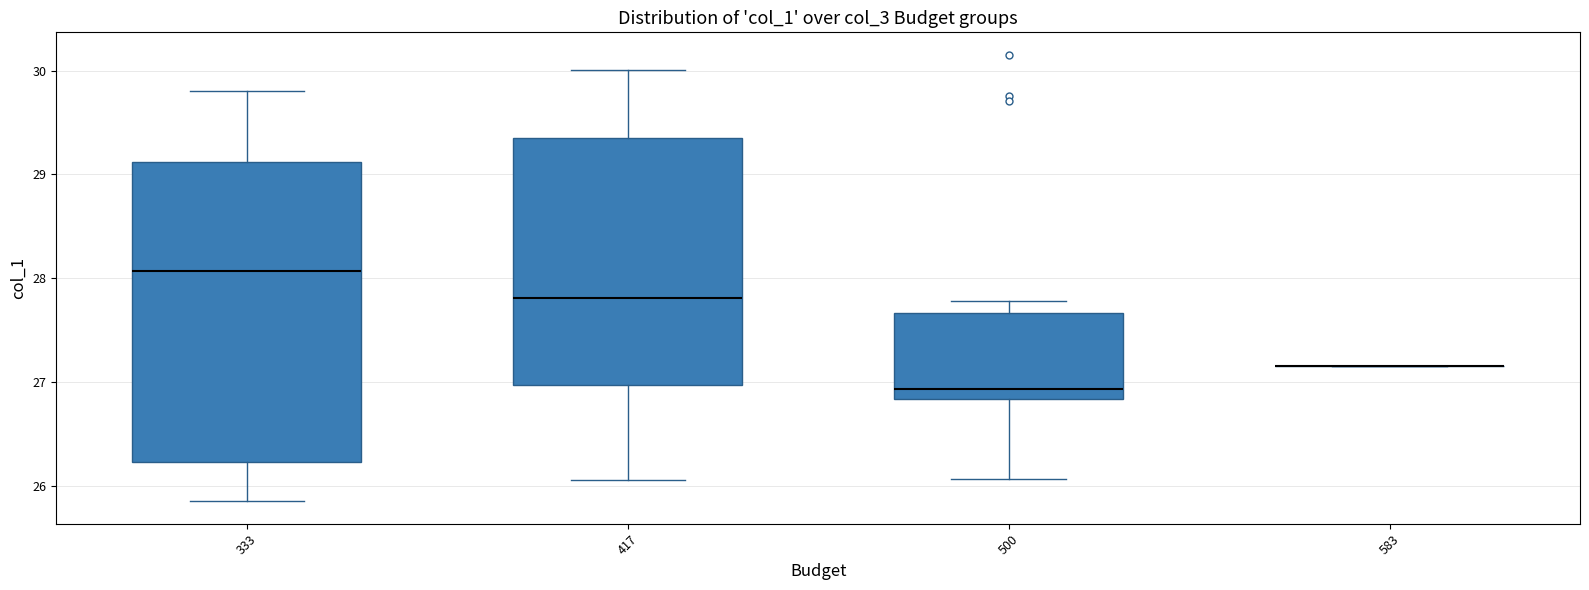

Reading left to right, read every box against the y-axis: the position of its median line, the range the box covers, and the ends of its whiskers. The values are not printed on the chart, so give them approximately, as read against the axis.

333: median 28.1, box 26.2 to 29.1, whiskers 25.8 to 29.8
417: median 27.8, box 27.0 to 29.4, whiskers 26.1 to 30.0
500: median 26.9, box 26.8 to 27.7, whiskers 26.1 to 27.8
583: box collapsed to a line at 27.2, whiskers 27.2 to 27.2